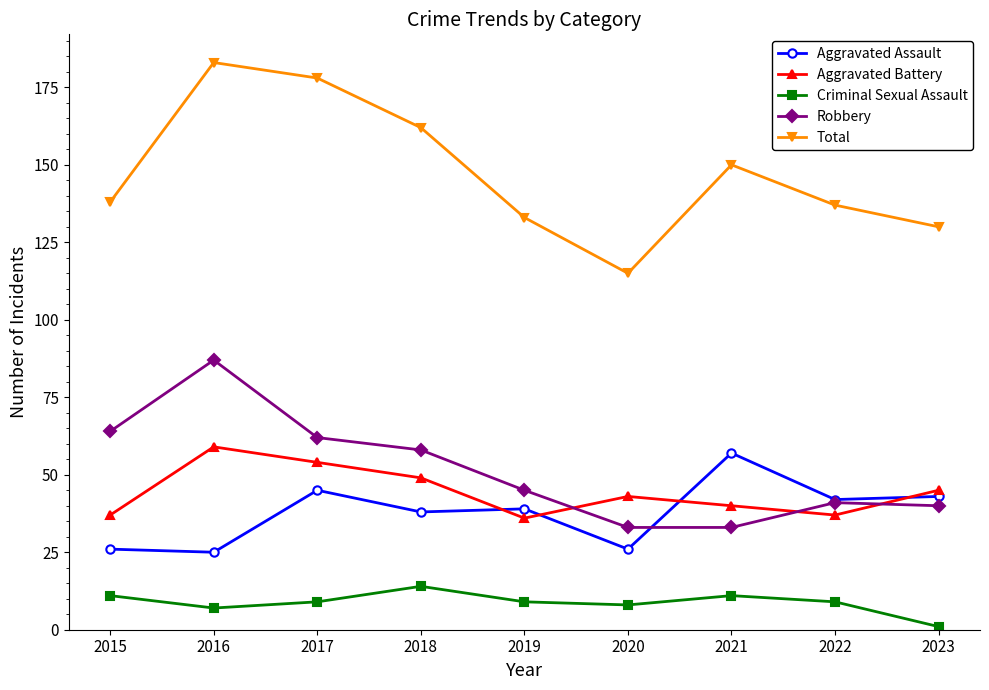

True or false: Total and Robbery intersect in this chart.

False